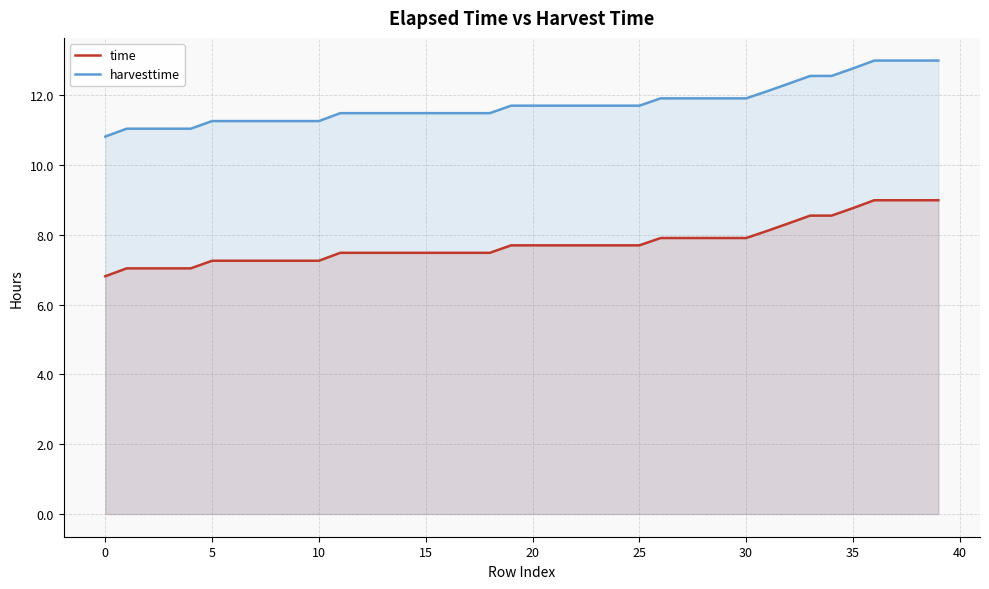

Rank the series by their average value, from highest to lowest.

harvesttime, time